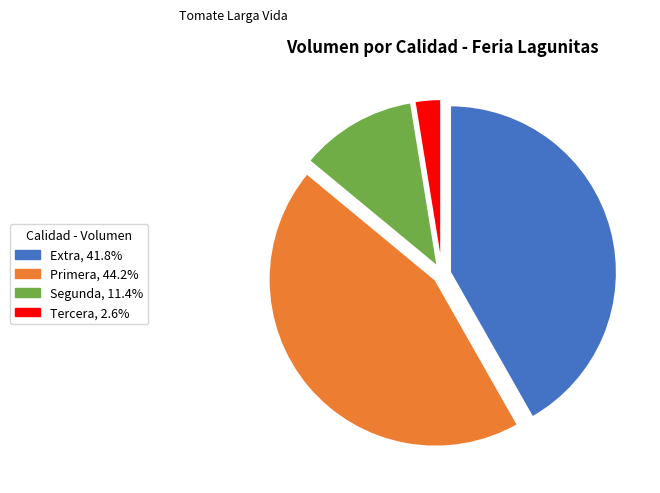

Rank the categories by value from highest to lowest.

Primera, Extra, Segunda, Tercera